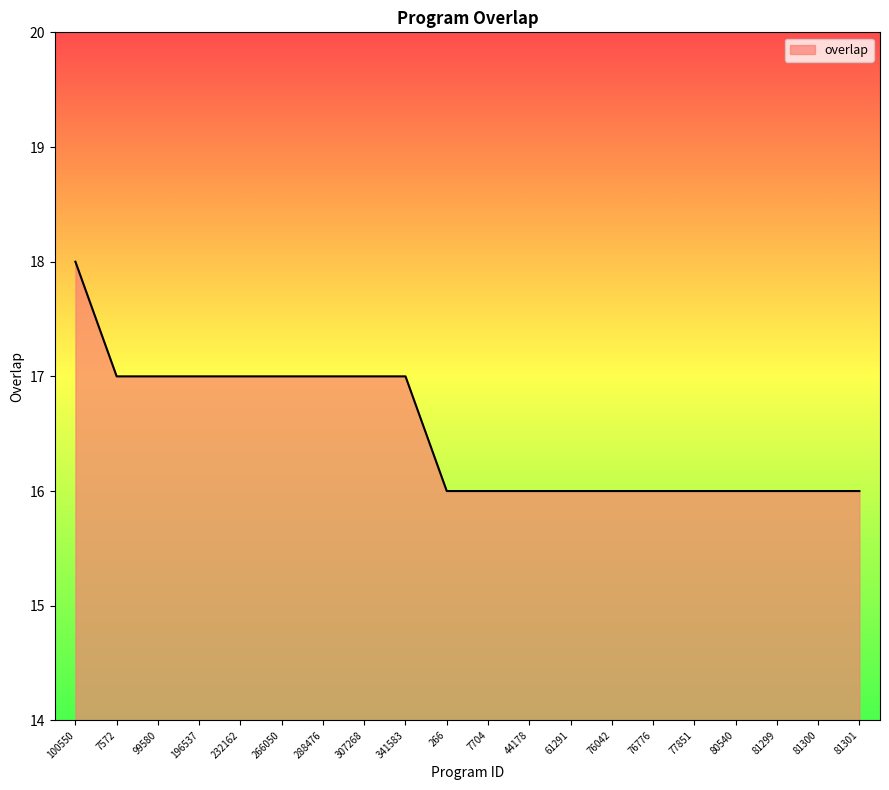

What position from the right is 81300?

2